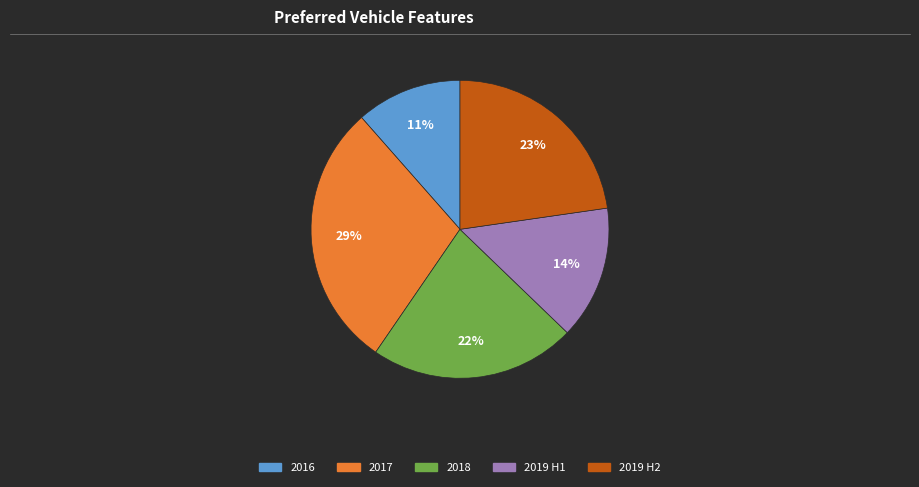

To the nearest percent, what is the average slice percentage?

20%